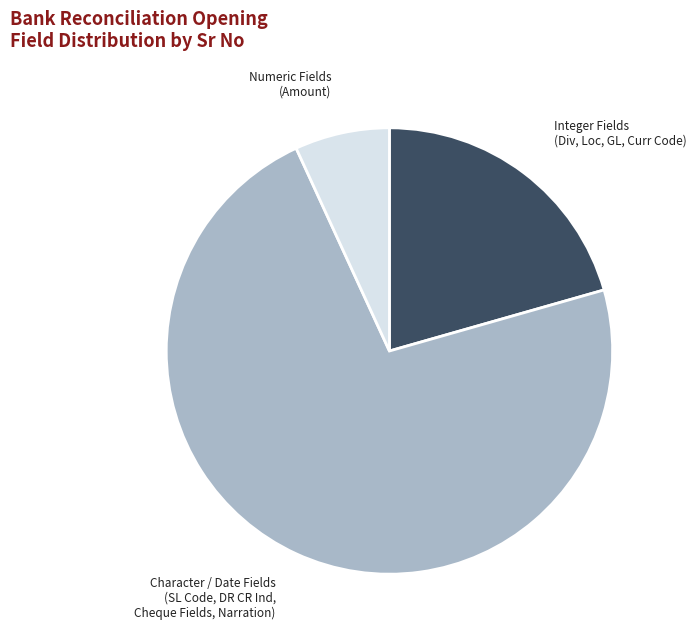

Is there a majority slice in this chart?

Yes